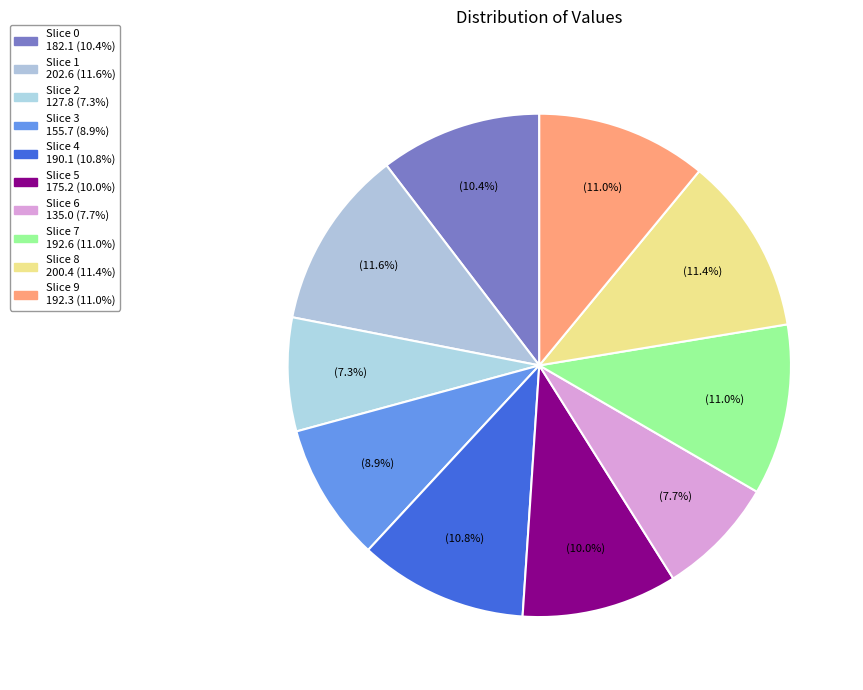

Count the number of slices in the pie.

10